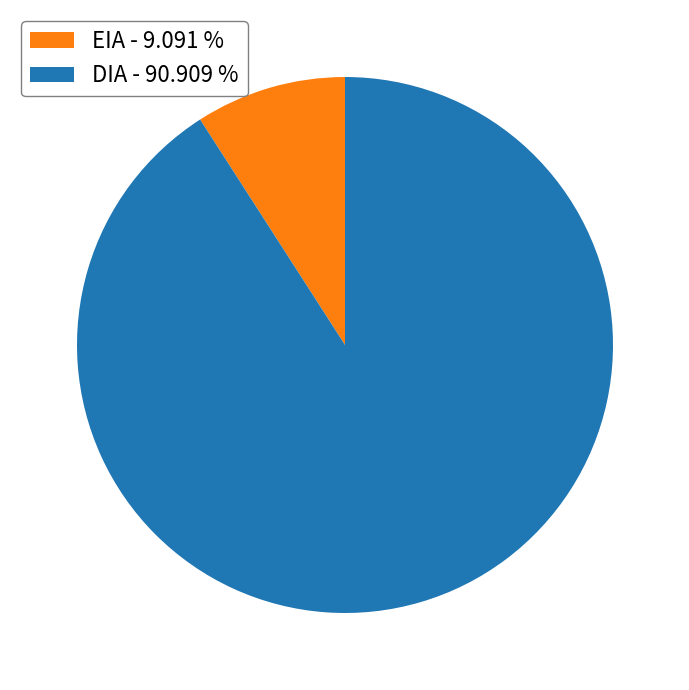

Do DIA - 90.909 % and EIA - 9.091 % together represent more than half of the pie?

Yes